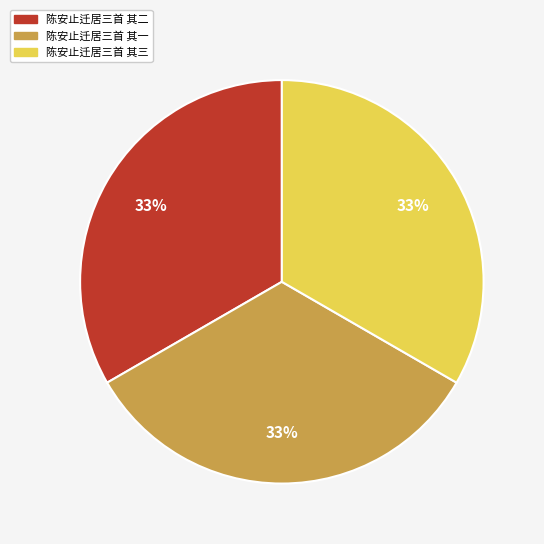

To the nearest percent, what percentage of the pie is 陈安止迁居三首 其三?

33%